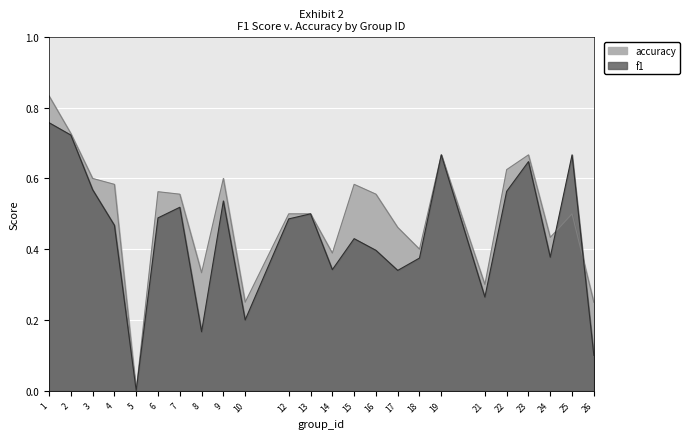

What is the value of the accuracy point at the 1st from the left?

0.8